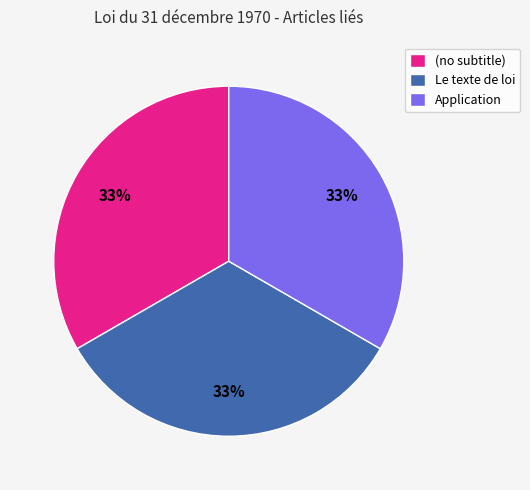

To the nearest percent, what portion does Application represent?

33%